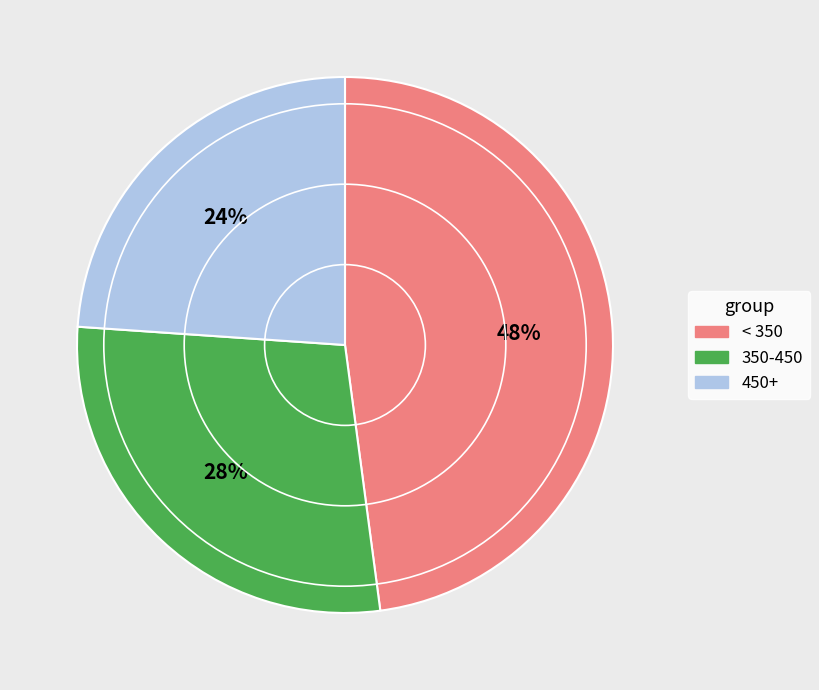

Is it true that < 350 is 36% of the pie?

False